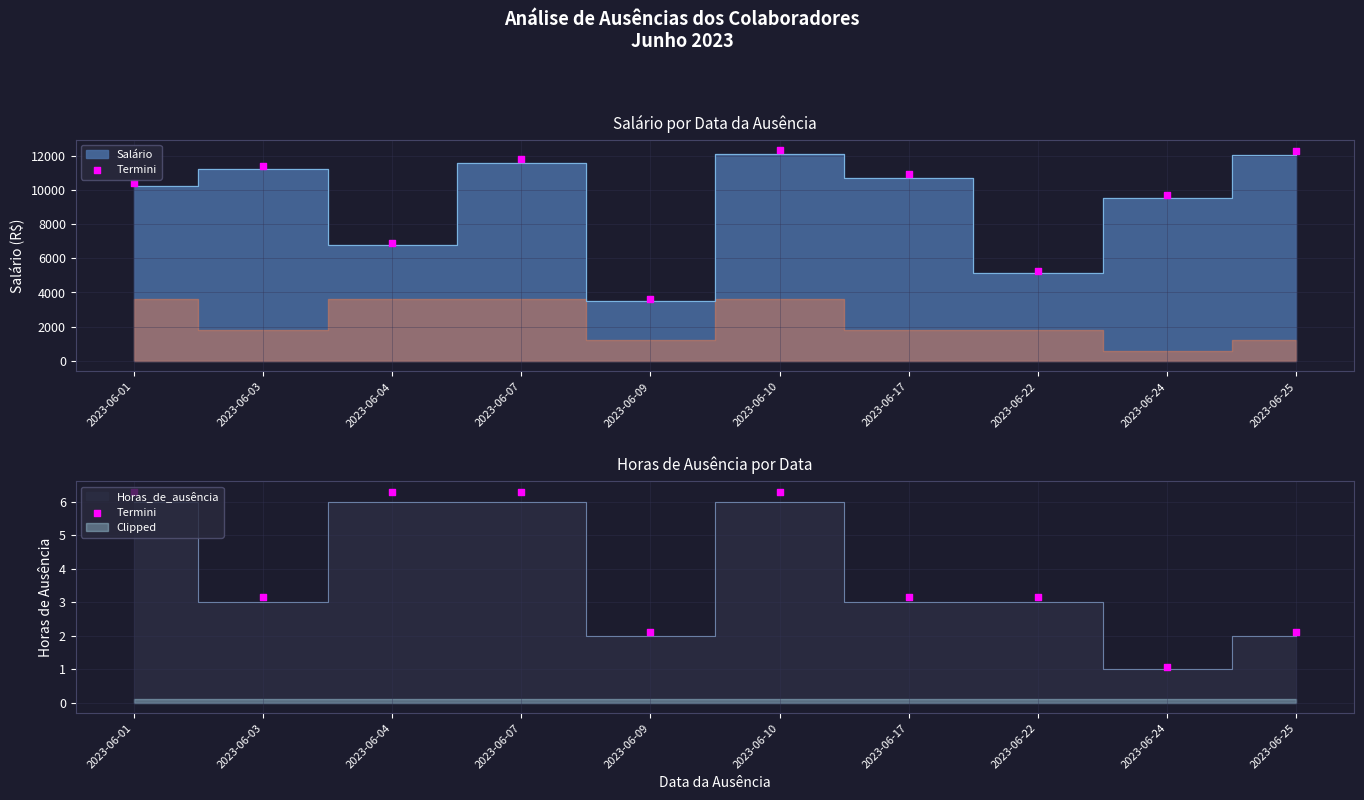

What is the change in value from 2023-06-03 to 2023-06-07?

+3.2